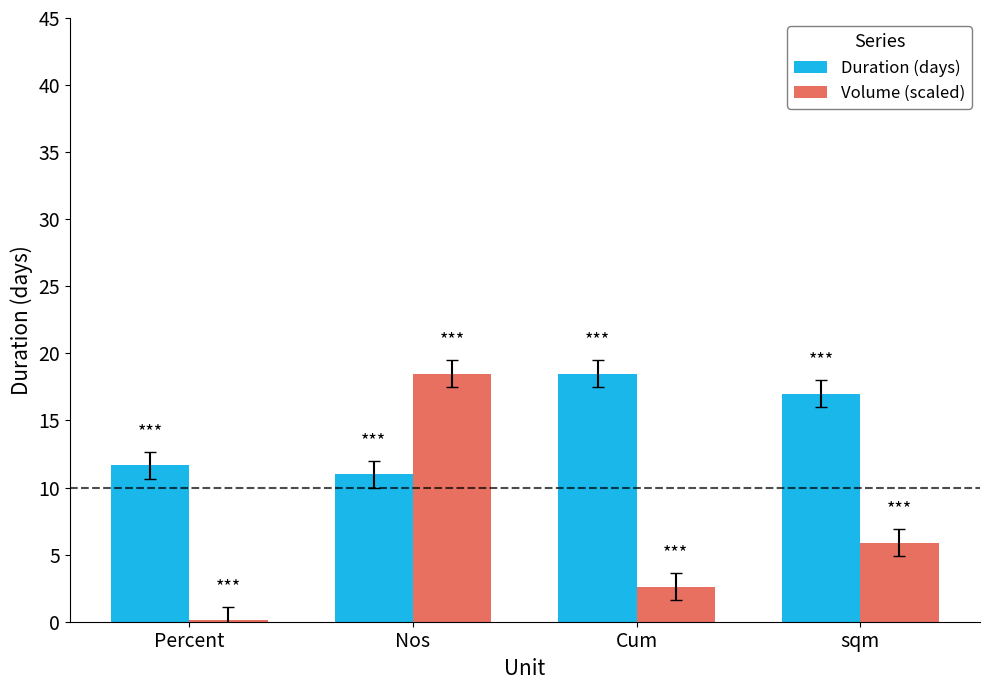

Reading left to right, extract all data points from this chart.

Duration (days): Percent=11.7	Nos=11.0	Cum=18.5	sqm=17.0
Volume (scaled): Percent=0.1	Nos=18.5	Cum=2.6	sqm=5.9